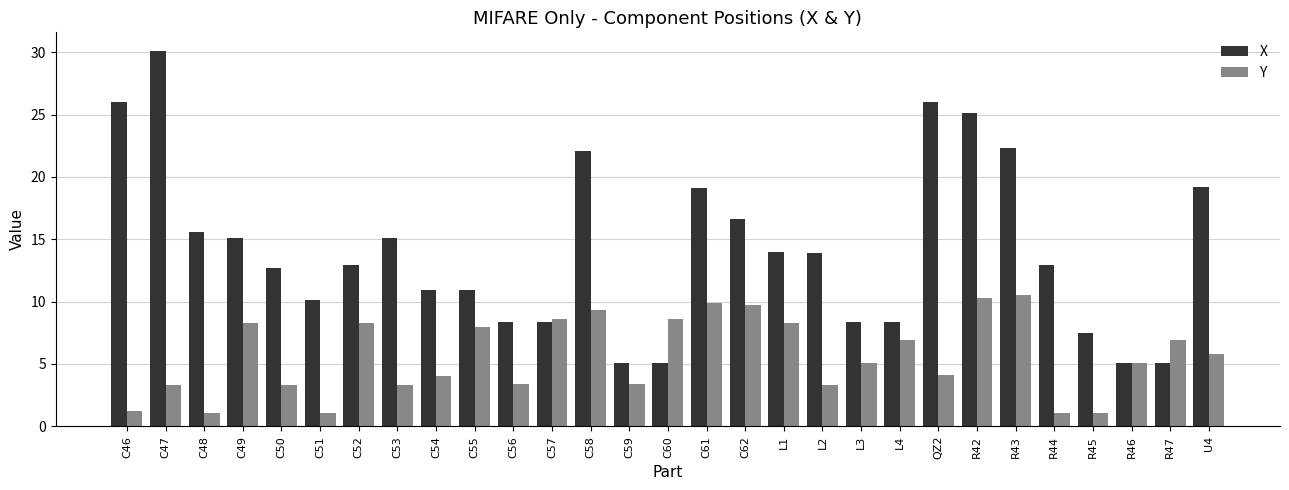

What position from the right is C56?

19